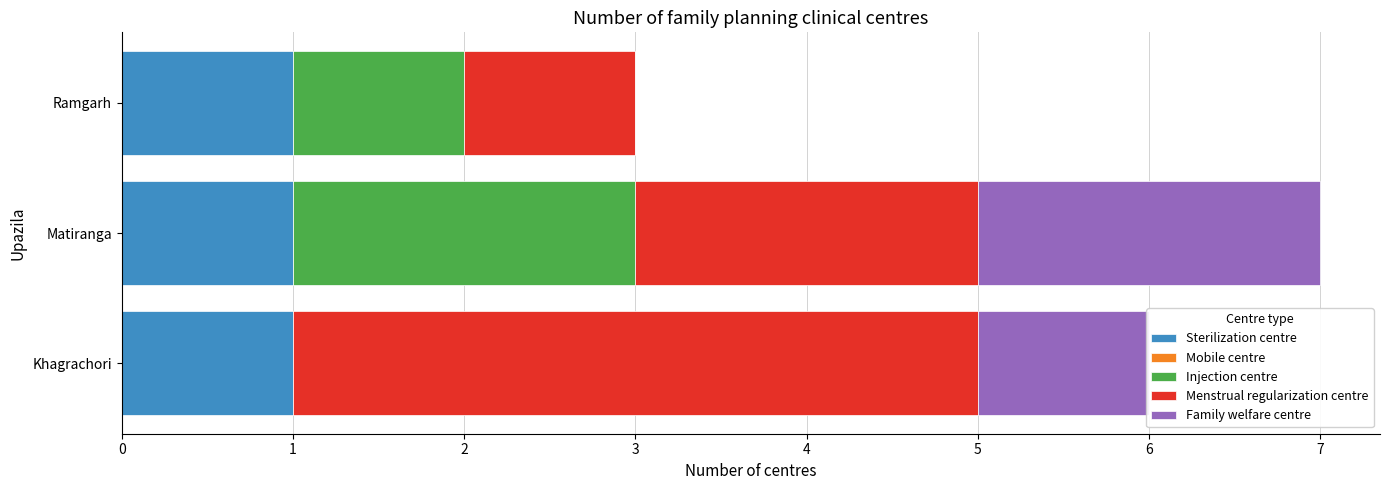

True or false: Sterilization centre has a value of 1 at Matiranga.

True